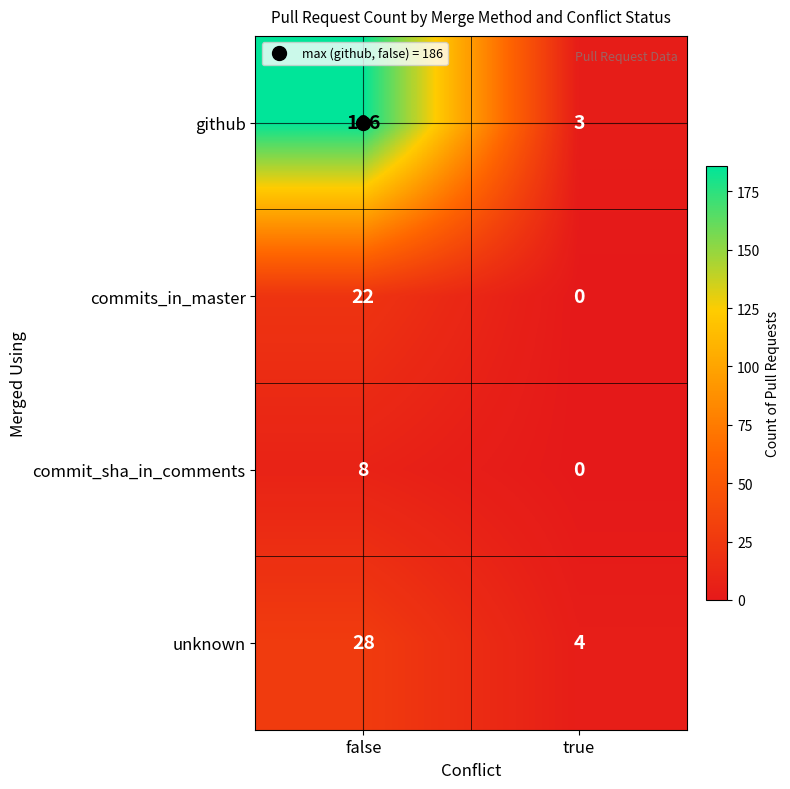

At how many categories does at least one series exceed 147?

1